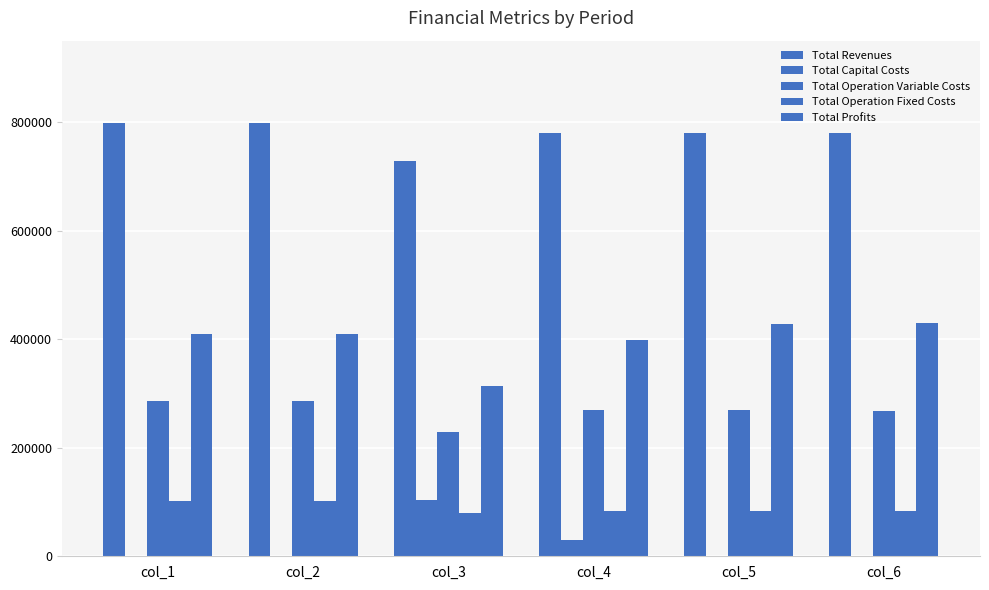

Rank the series at col_6 from highest to lowest value.

Total Revenues, Total Profits, Total Operation Variable Costs, Total Operation Fixed Costs, Total Capital Costs